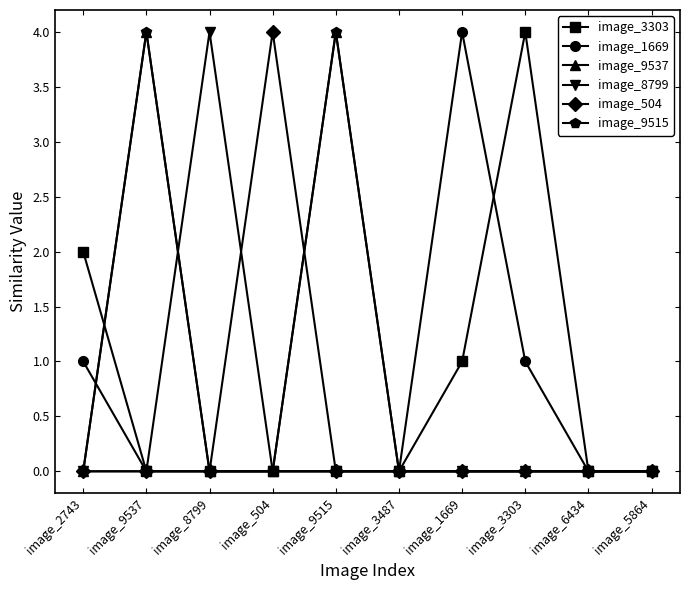

What is the sum of all image_8799 values?

4